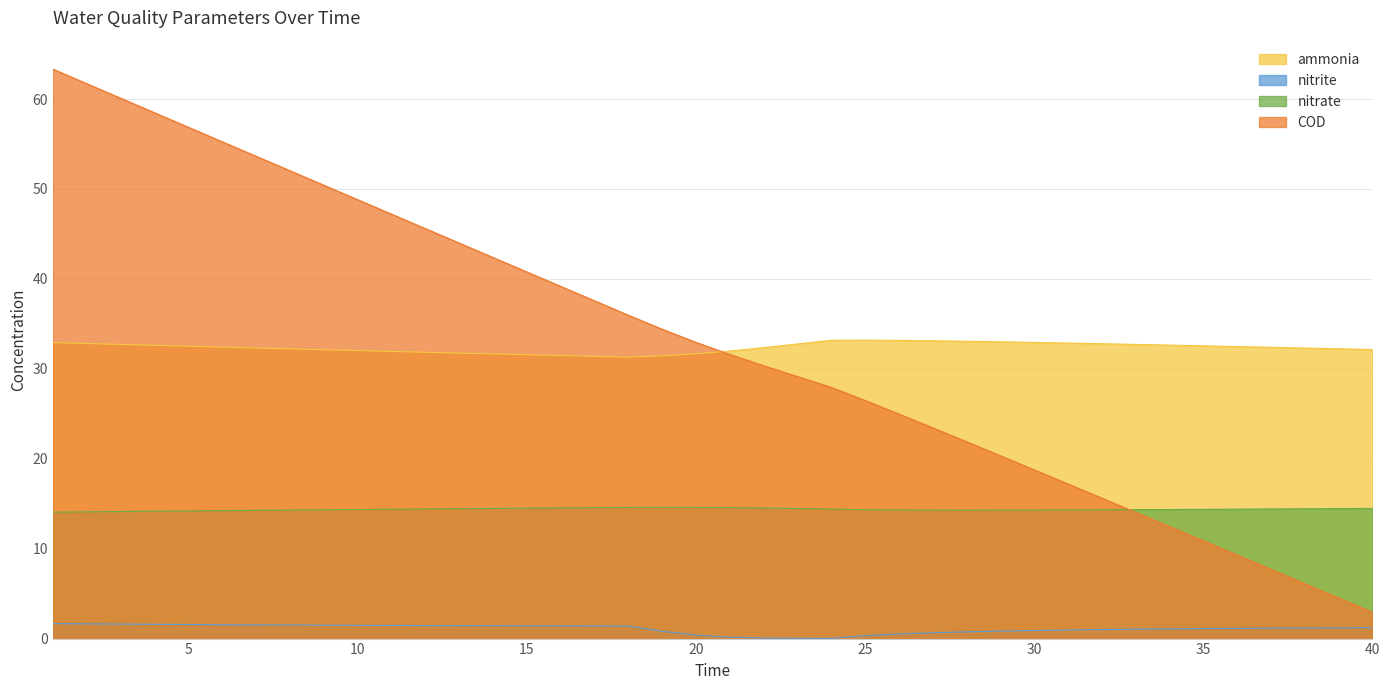

True or false: nitrite has more than 1 interior local peaks.

False